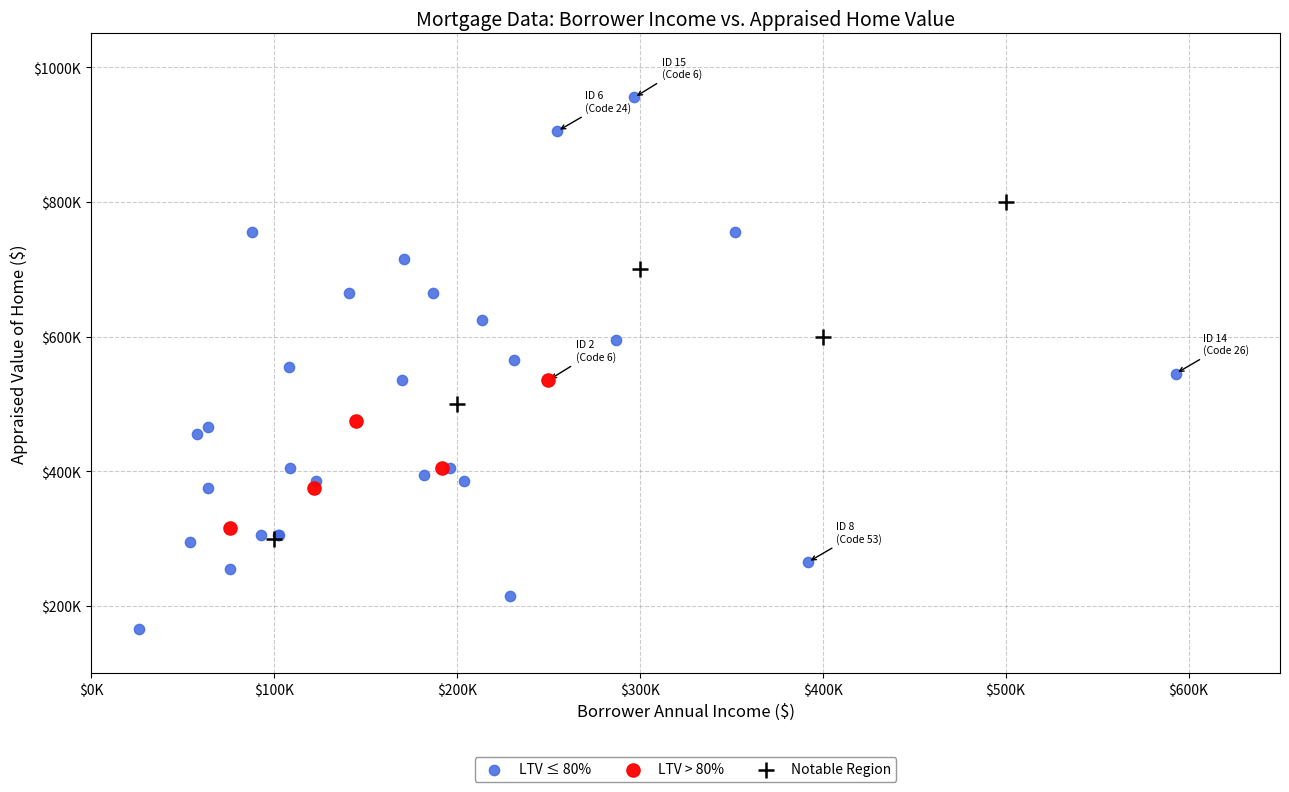

Which series contains the highest Y value?

LTV ≤ 80%